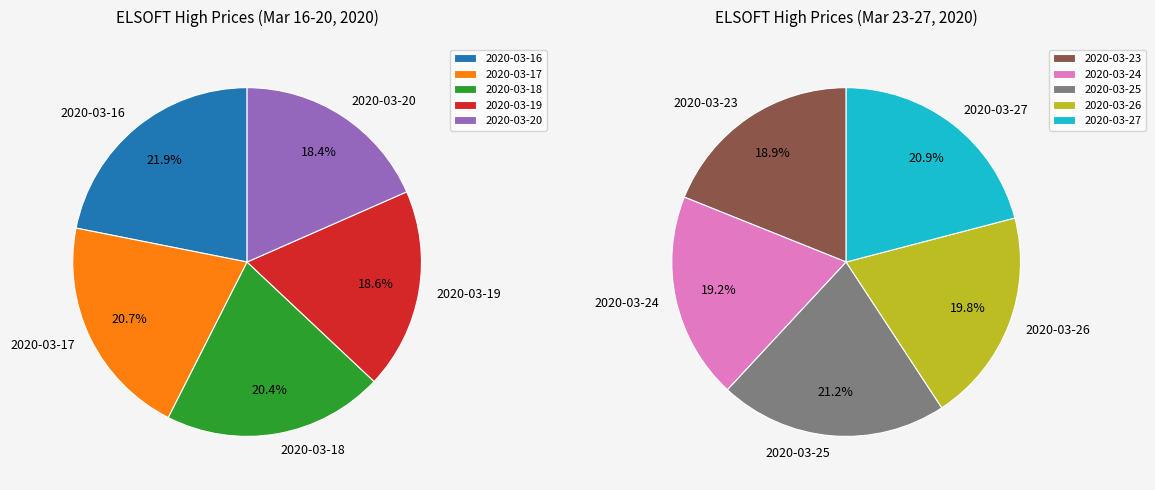

Count the number of slices in the pie.

10